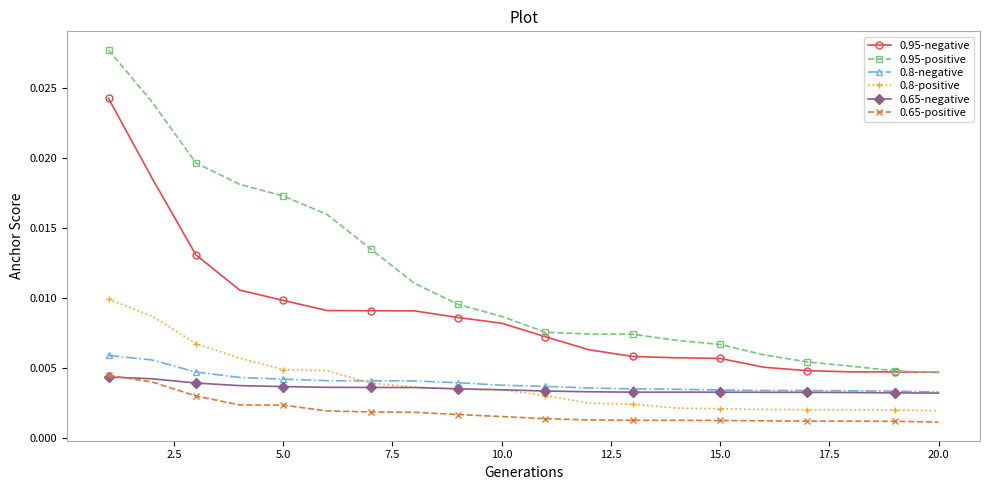

What are all the series names shown in the legend?

0.95-negative, 0.95-positive, 0.8-negative, 0.8-positive, 0.65-negative, 0.65-positive